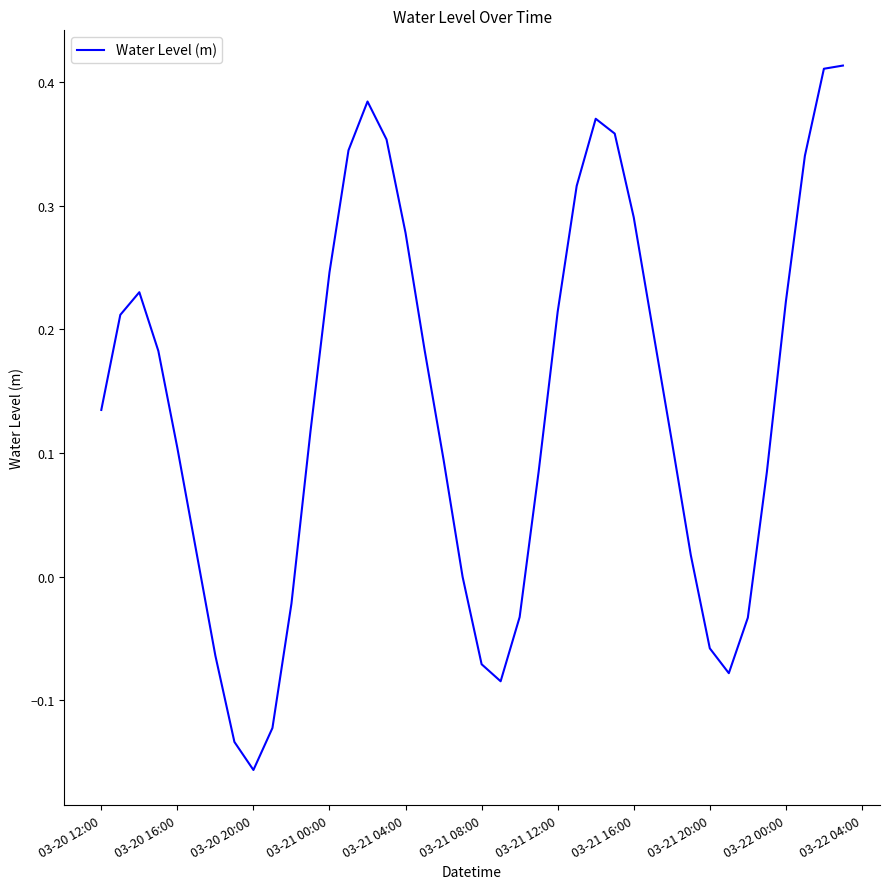

What is the difference between the maximum and minimum values?

0.6